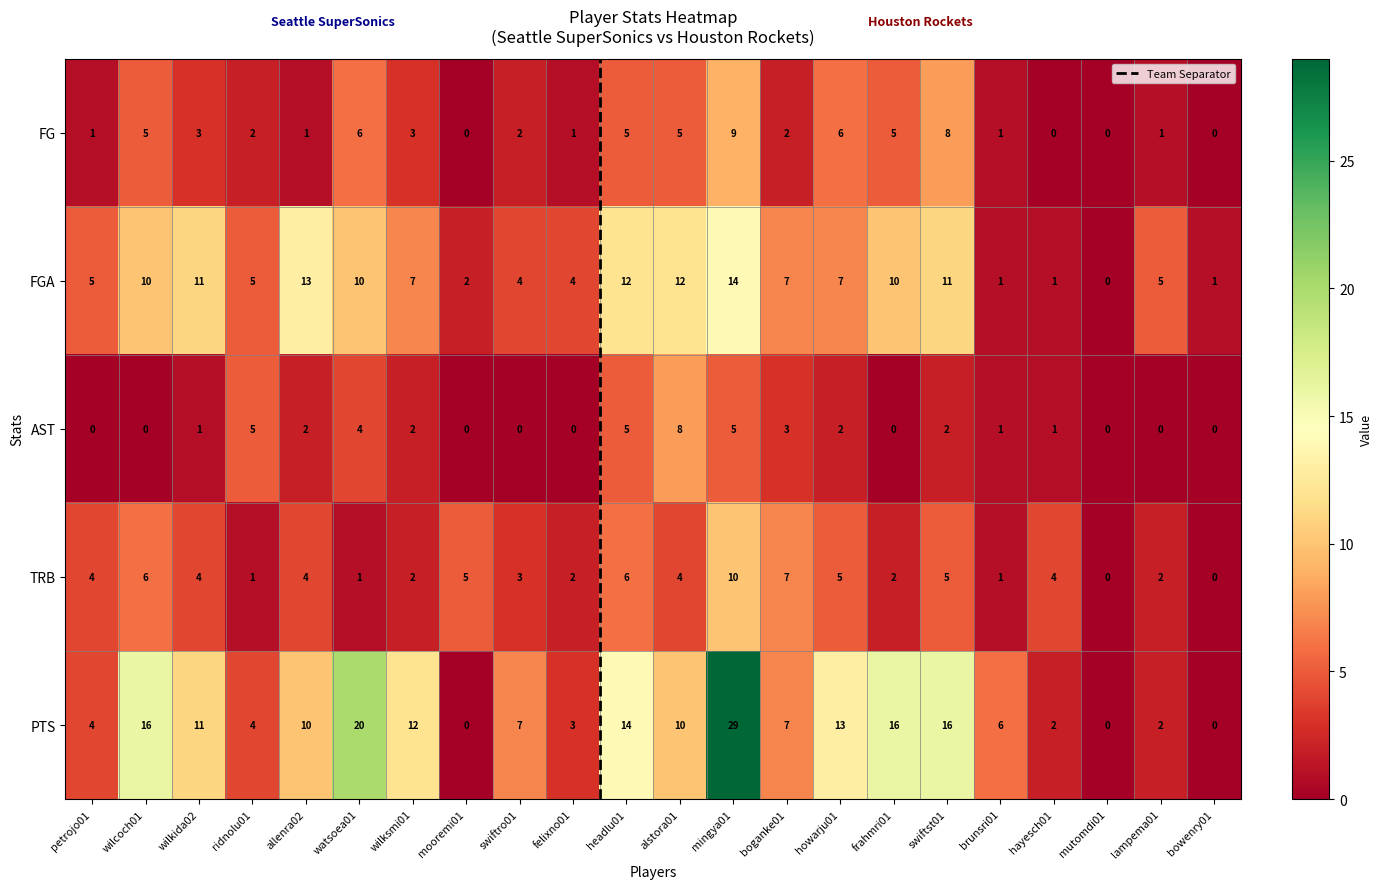

Reading right to left, transcribe all the data shown in this chart.

FG: 0	1	0	0	1	8	5	6	2	9	5	5	1	2	0	3	6	1	2	3	5	1
FGA: 1	5	0	1	1	11	10	7	7	14	12	12	4	4	2	7	10	13	5	11	10	5
AST: 0	0	0	1	1	2	0	2	3	5	8	5	0	0	0	2	4	2	5	1	0	0
TRB: 0	2	0	4	1	5	2	5	7	10	4	6	2	3	5	2	1	4	1	4	6	4
PTS: 0	2	0	2	6	16	16	13	7	29	10	14	3	7	0	12	20	10	4	11	16	4